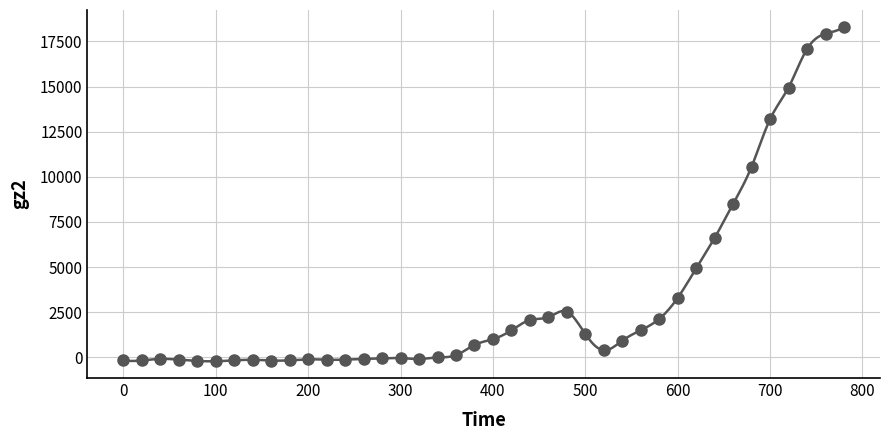

What Y value in the scatter plot is closest to 9048?

8503